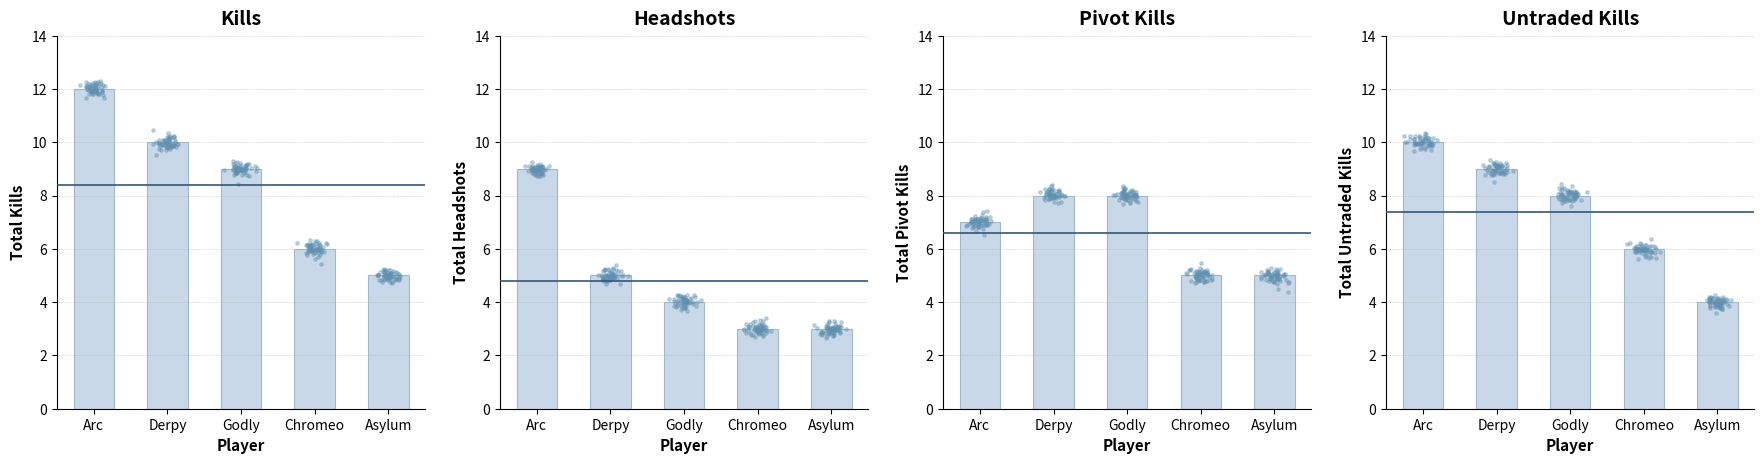

Which series reaches the minimum Y coordinate?

Headshots